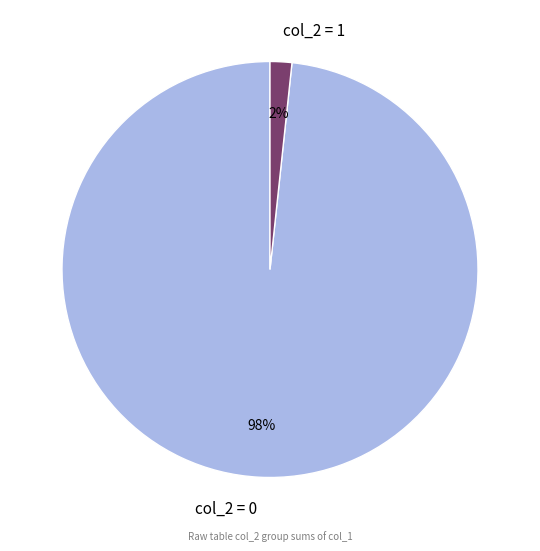

True or false: col_2 = 0 accounts for 91% of the total.

False